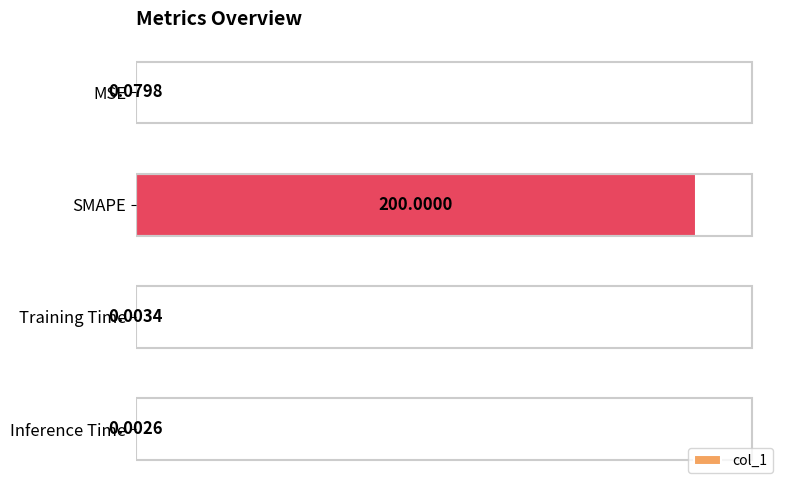

Between Inference Time and SMAPE, which is larger?

SMAPE